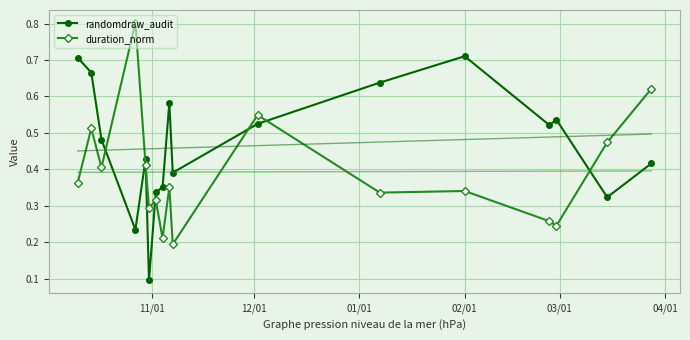

True or false: duration_norm has more than 1 interior local peaks.

True